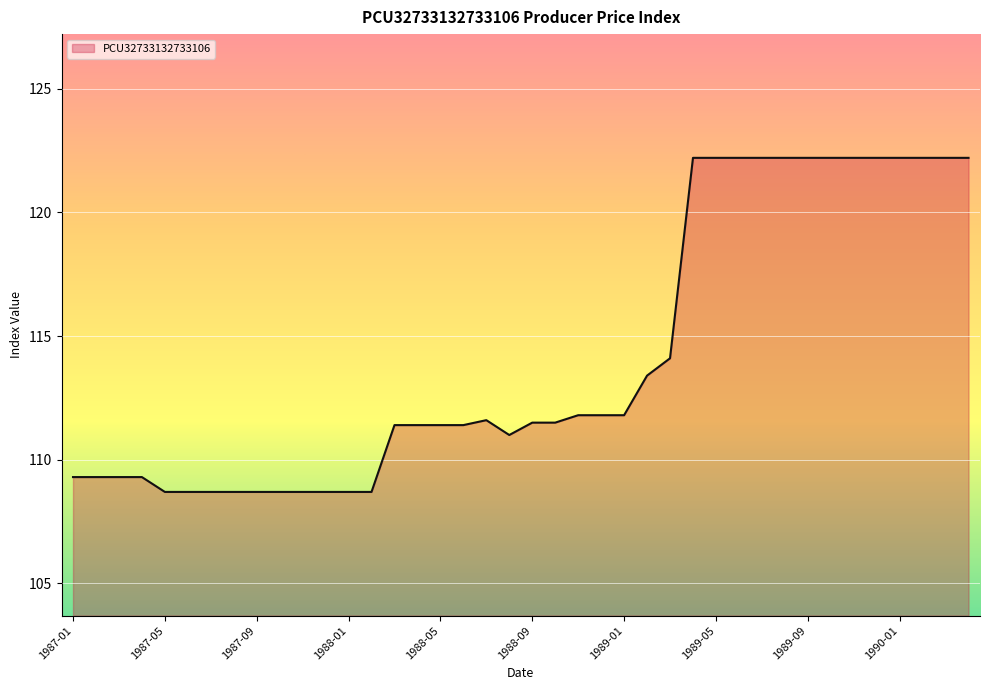

What is the difference between the maximum and minimum values?

13.5